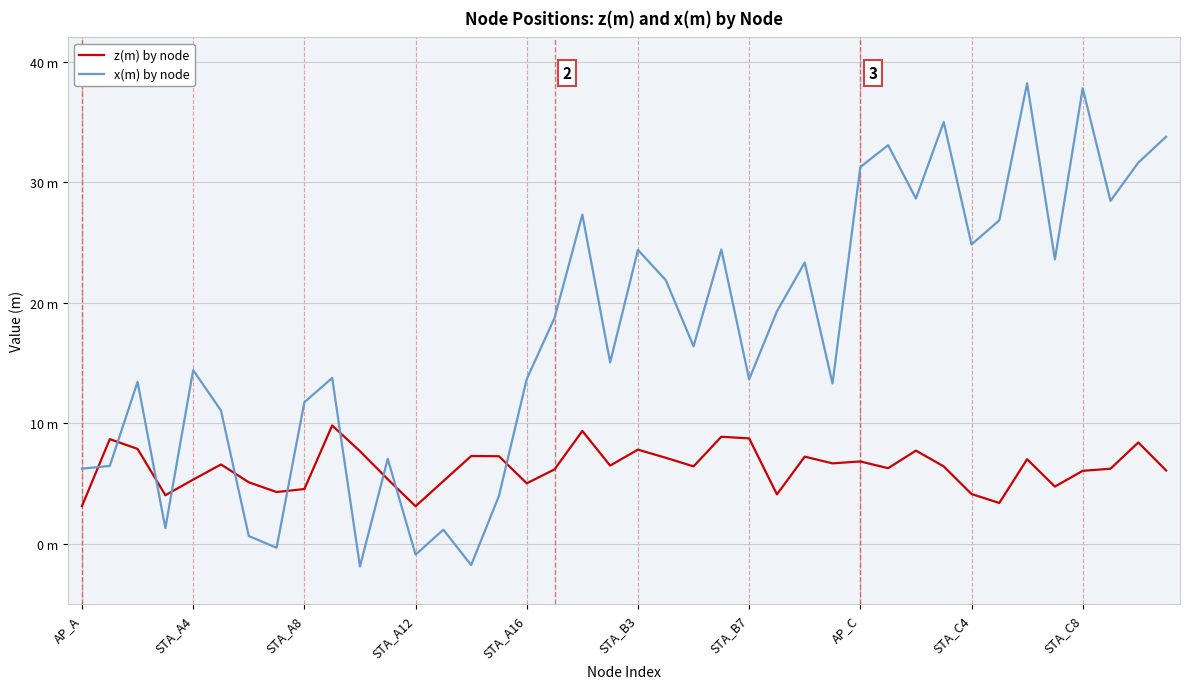

What is the difference between the maximum and minimum values in the x(m) by node series?

40.0